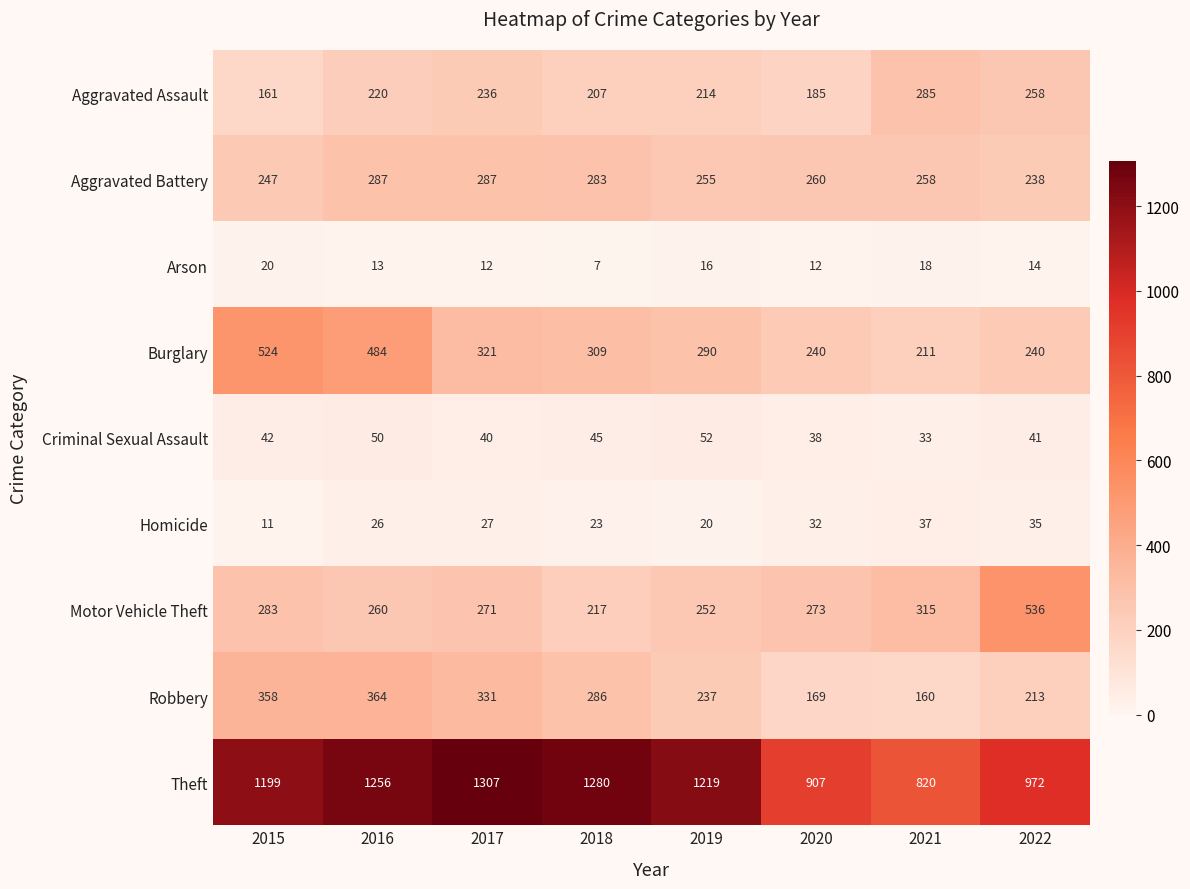

At how many categories does at least one series exceed 903?

7